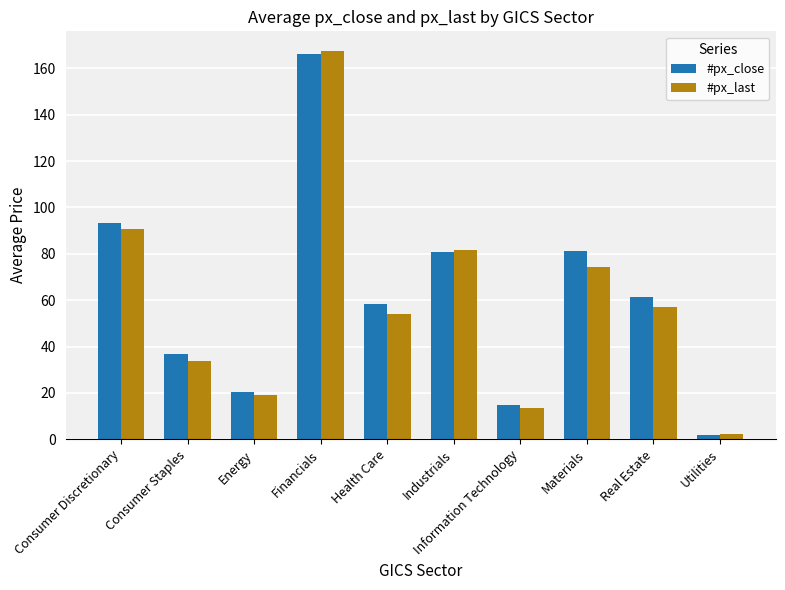

Read the #px_last value at Utilities.

2.1